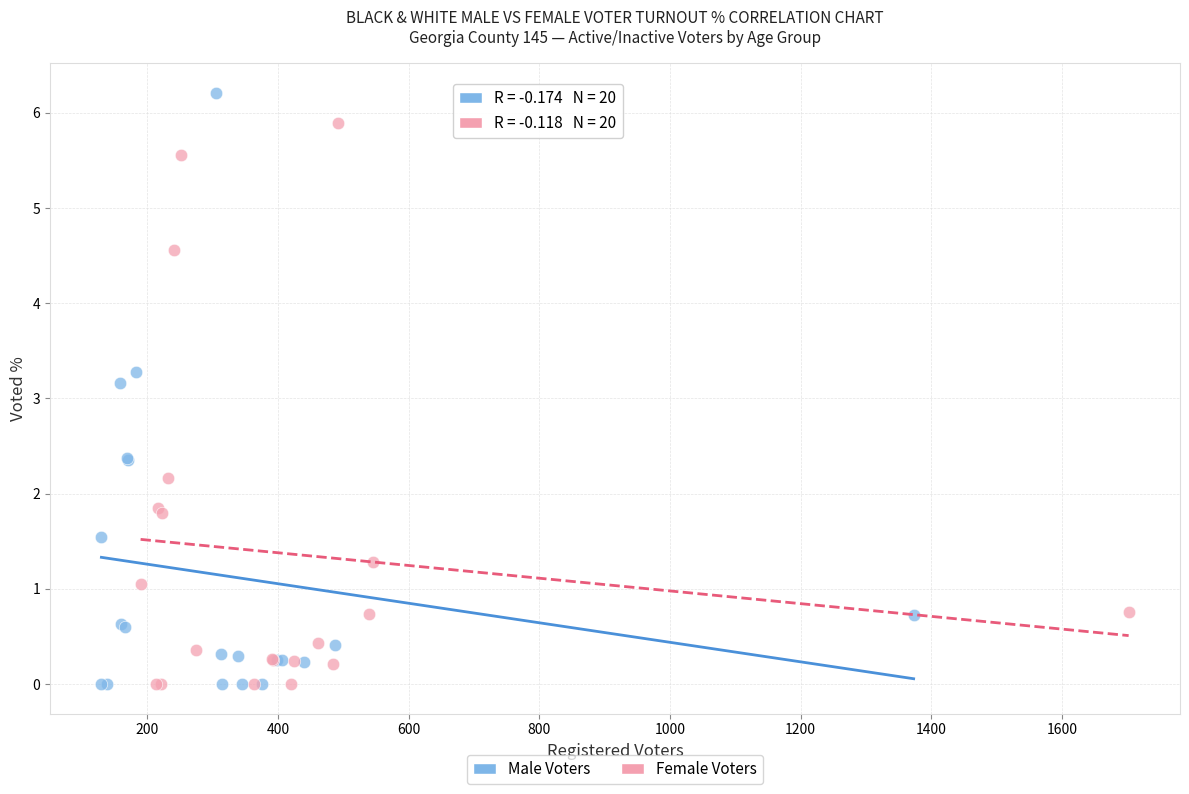

Which series reaches the maximum Y coordinate?

Male Voters